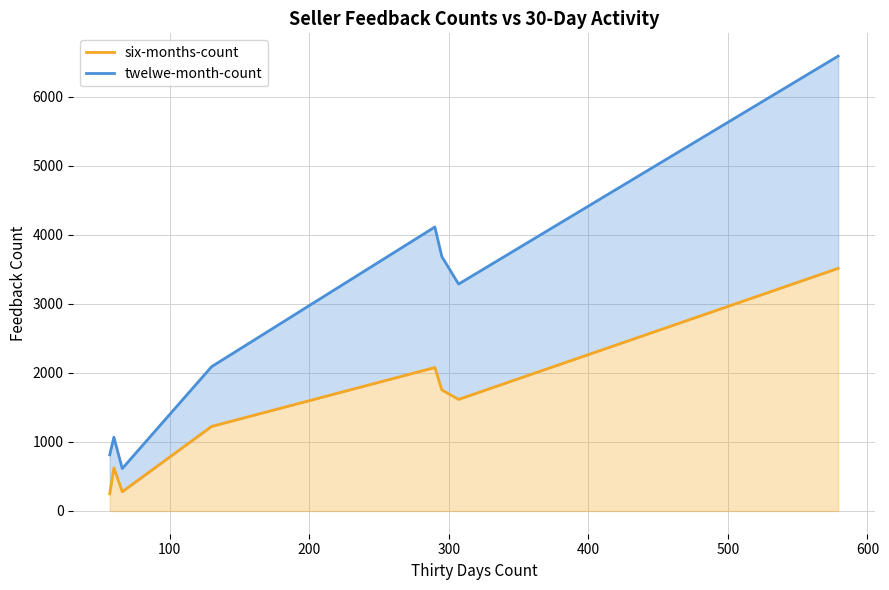

Does the chart display data point markers on the line(s)?

No